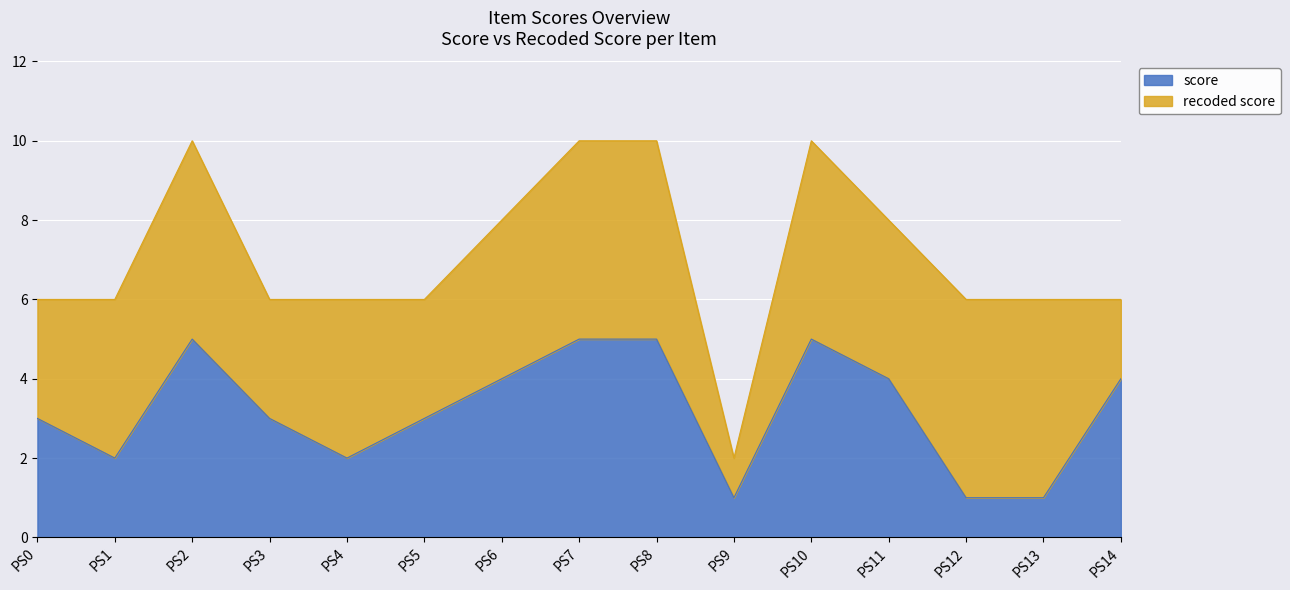

How many lines are shown in the chart?

2